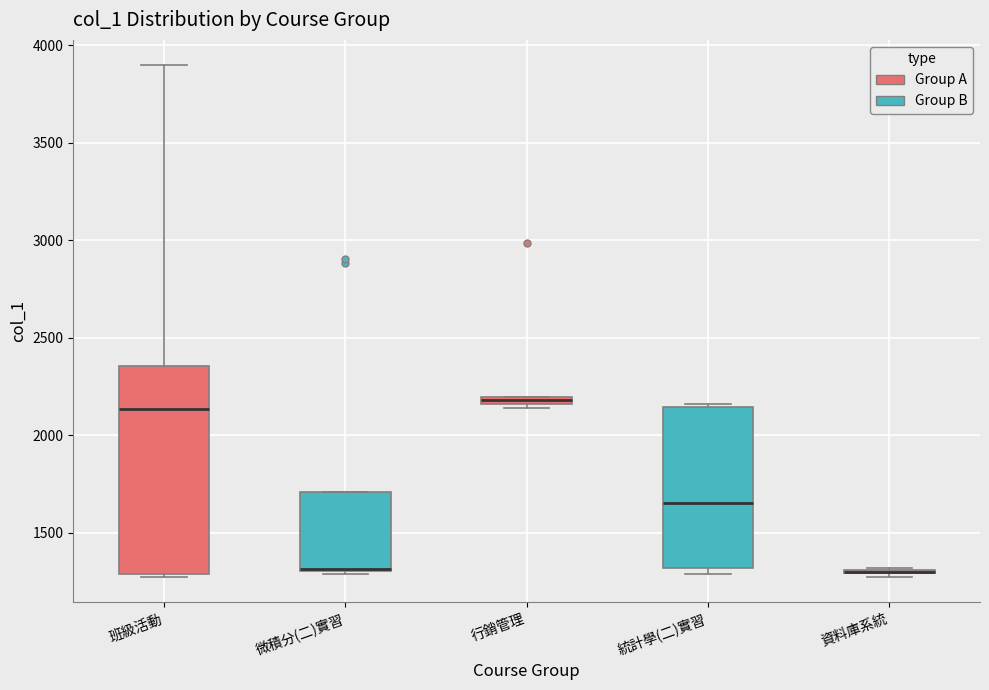

Which box is the tallest, from its lower edge to its upper edge?

班級活動